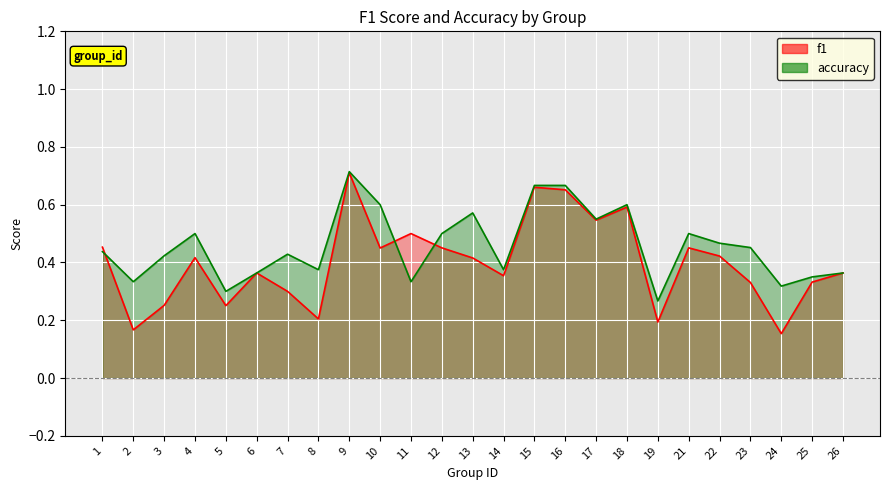

What is the difference between the f1 values at 16 and 8?

0.4